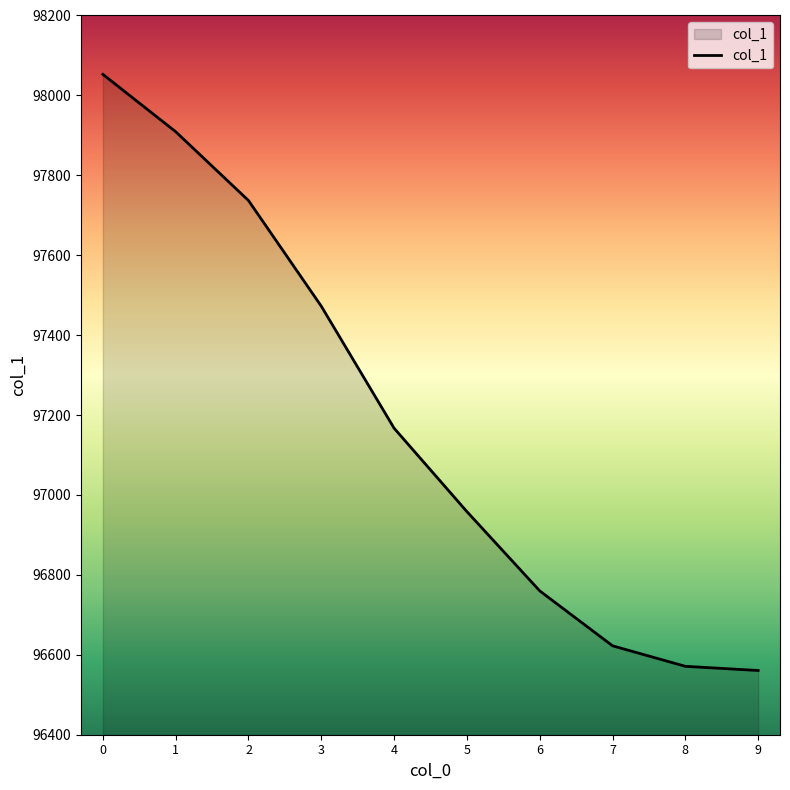

Between 3 and 6, which is larger?

3